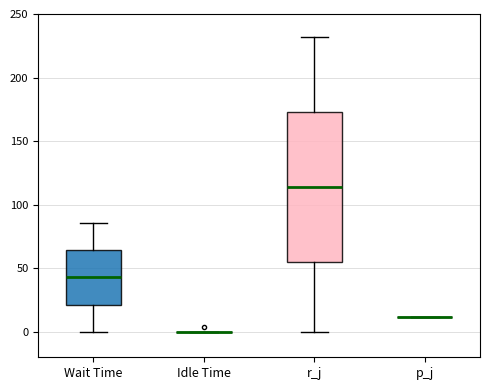

Which box is the tallest, from its lower edge to its upper edge?

r_j